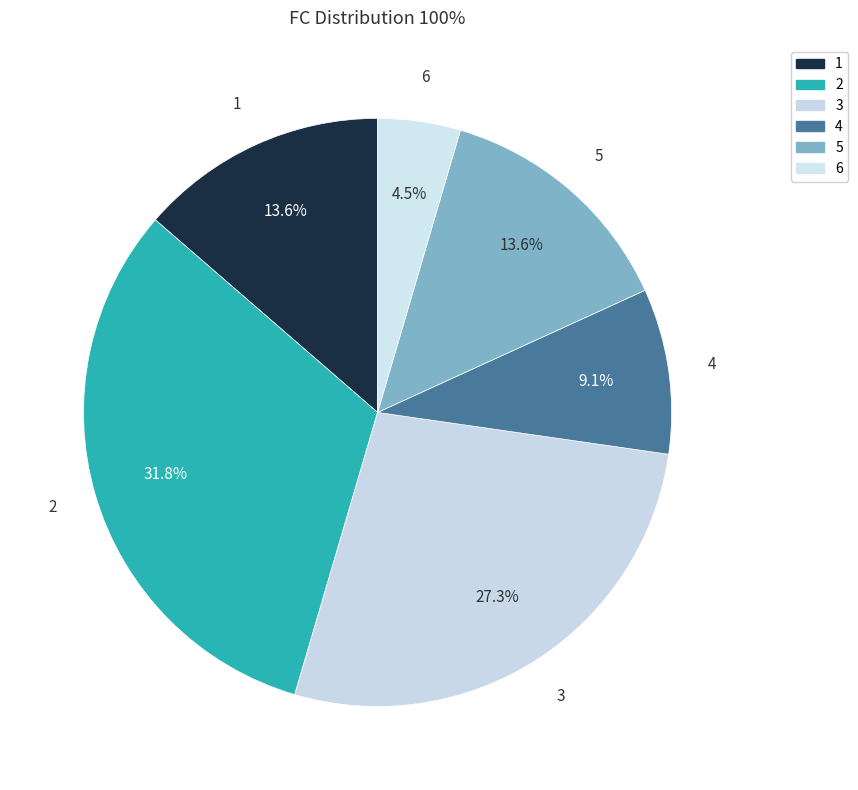

Which has a higher value, 5 or 1?

5